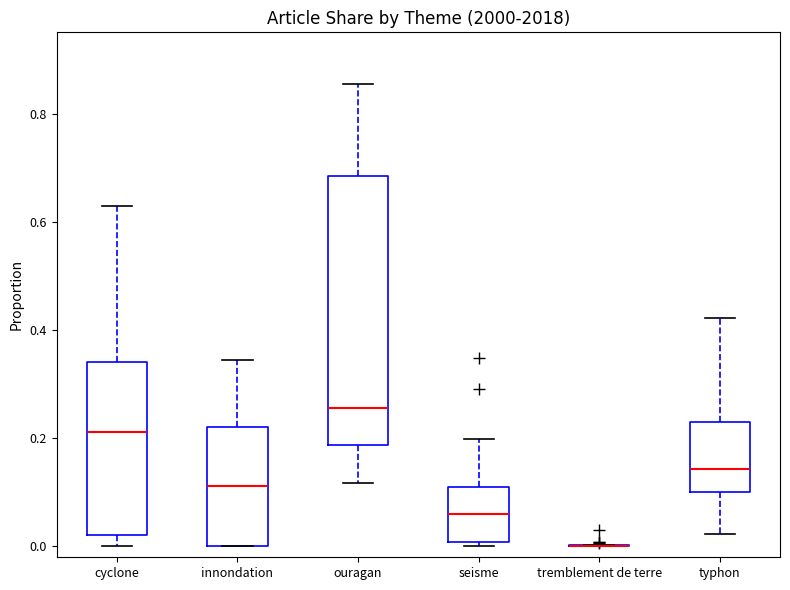

Reading left to right, read every box against the y-axis: the position of its median line, the range the box covers, and the ends of its whiskers. The values are not printed on the chart, so give them approximately, as read against the axis.

cyclone: median 0.22, box 0.02 to 0.34, whiskers 0.00 to 0.62
innondation: median 0.12, box 0.00 to 0.22, whiskers 0.00 to 0.34
ouragan: median 0.26, box 0.18 to 0.68, whiskers 0.12 to 0.86
seisme: median 0.06, box 0.00 to 0.10, whiskers 0.00 (just below the box's lower edge) to 0.20
tremblement de terre: box collapsed to a line at 0.00, whiskers 0.00 to 0.00
typhon: median 0.14, box 0.10 to 0.22, whiskers 0.02 to 0.42